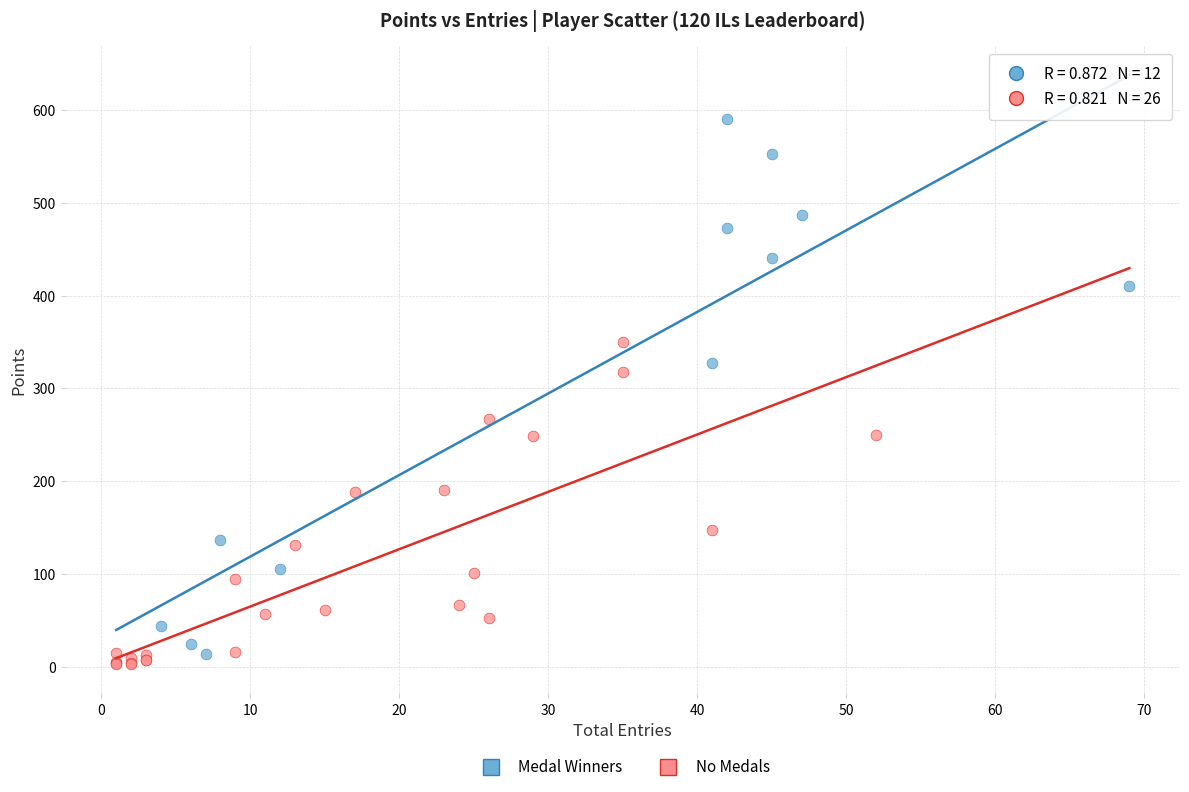

Which series reaches the minimum Y coordinate?

No Medals